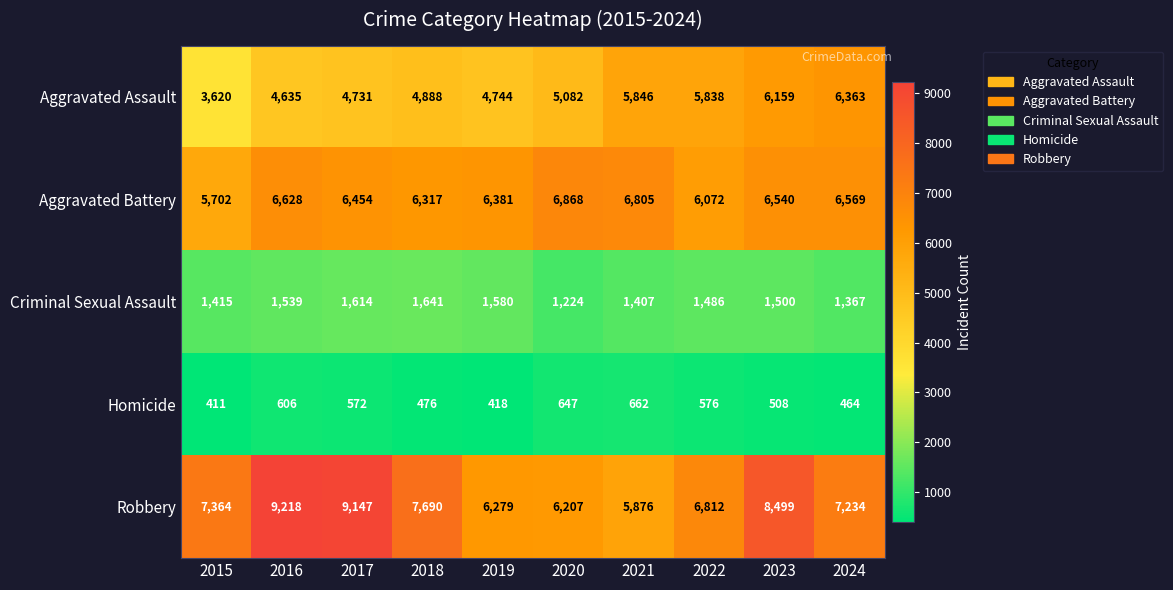

The value of Criminal Sexual Assault at 2023 is 2183. True or false?

False